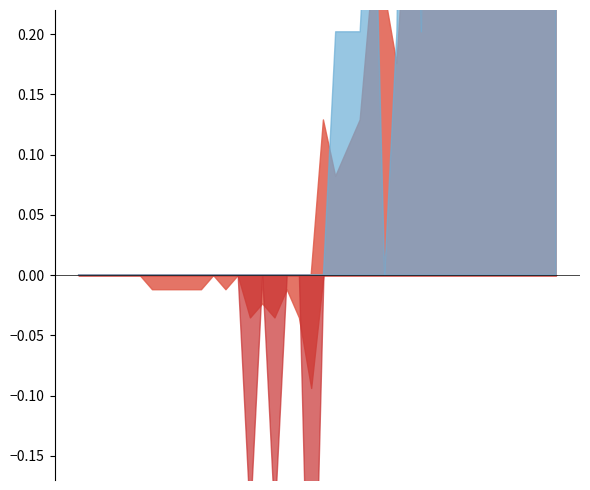

After their last crossing, which series has the higher values: CH_diff_pc or AG_diff_pc?

CH_diff_pc